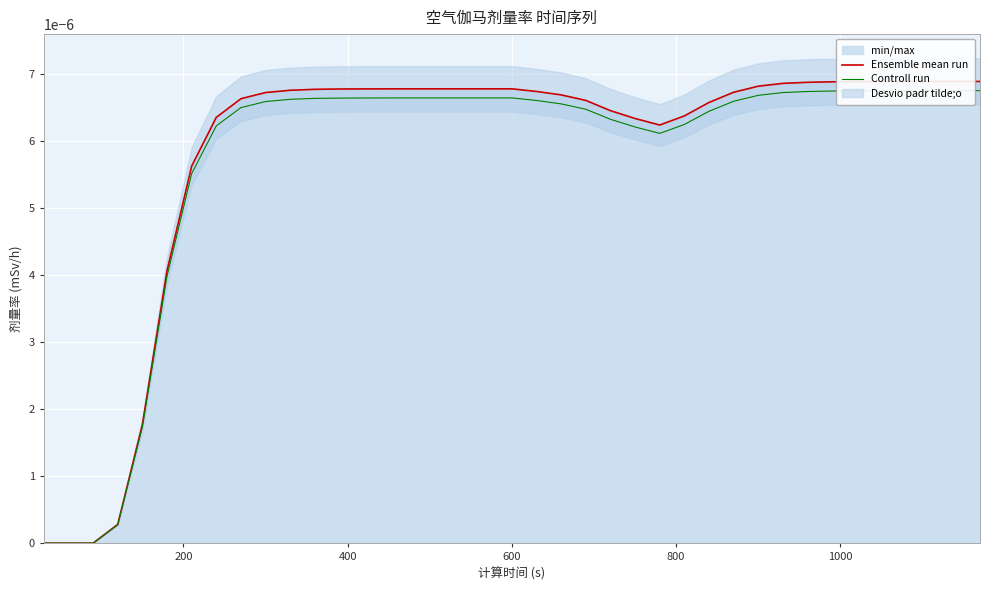

Count the number of categories in the chart.

39